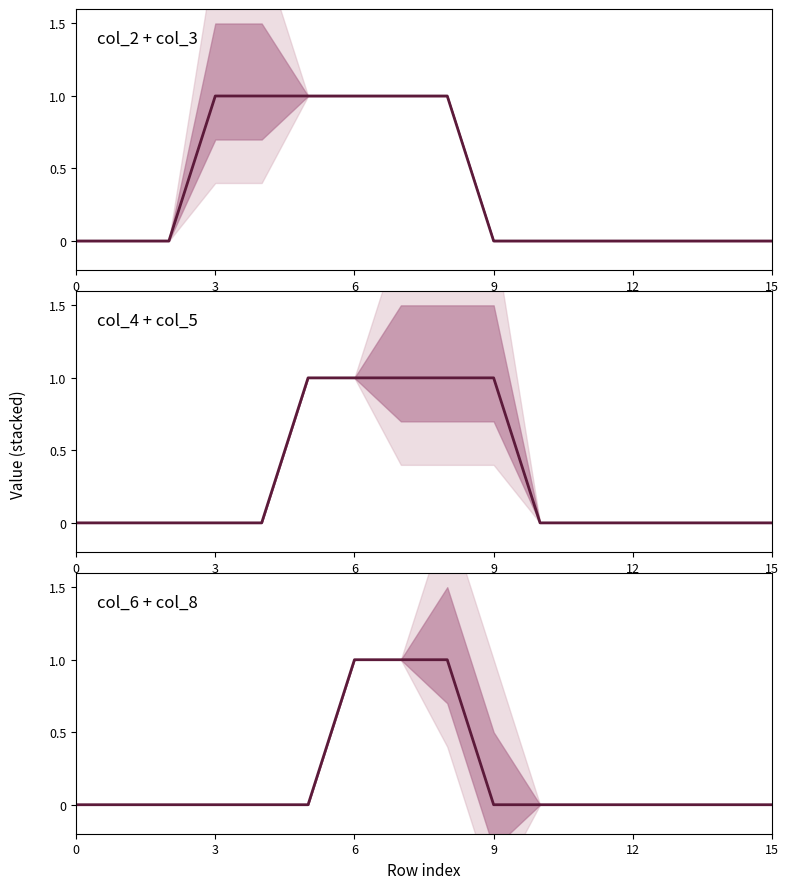

True or false: col_3 has a value of 0 at 6.

False